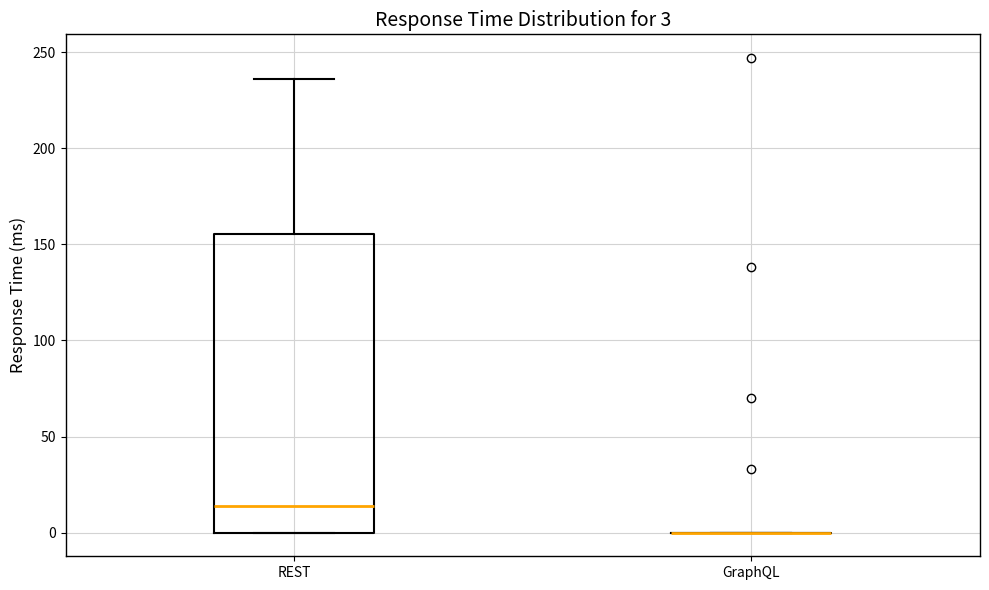

Which box is the tallest, from its lower edge to its upper edge?

REST